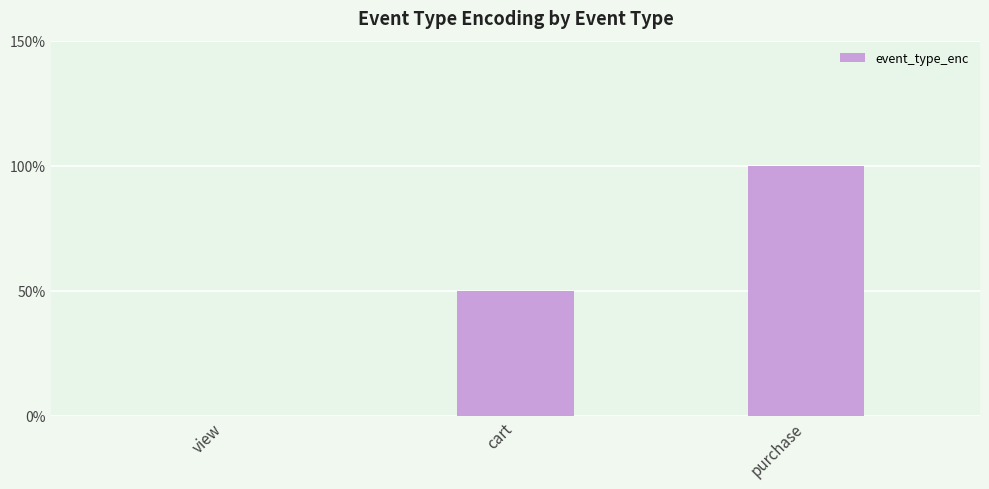

Between view and cart, which is larger?

cart